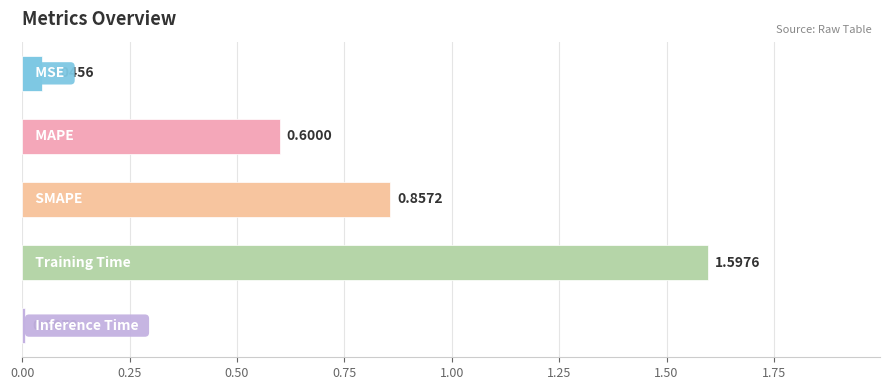

Are the bars horizontal?

Yes